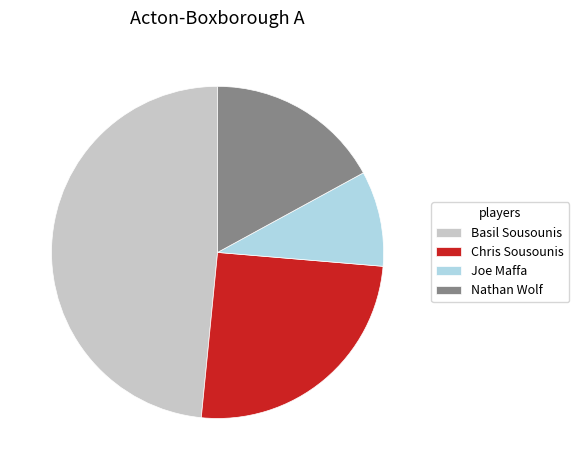

Does any single category account for the majority?

No